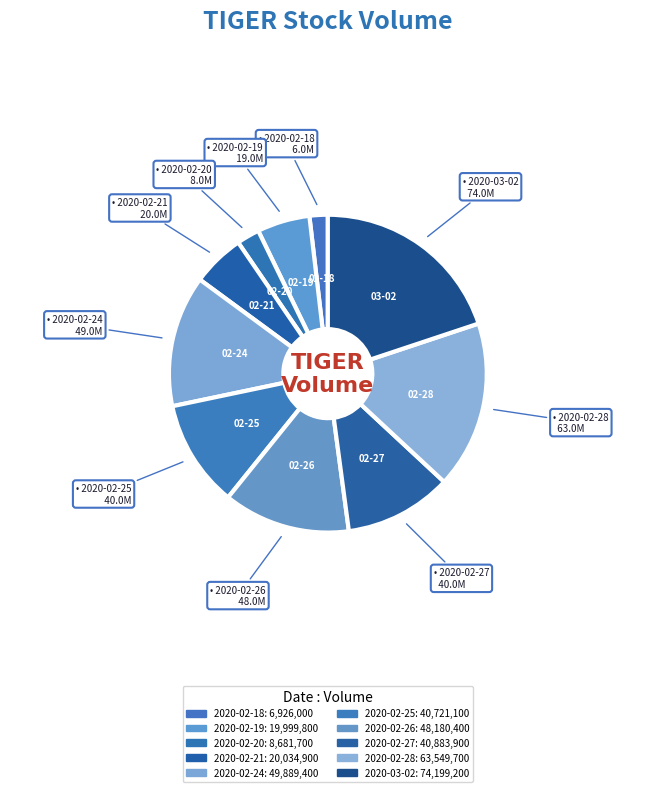

Is it true that 2020-02-25 is 11% of the pie?

True